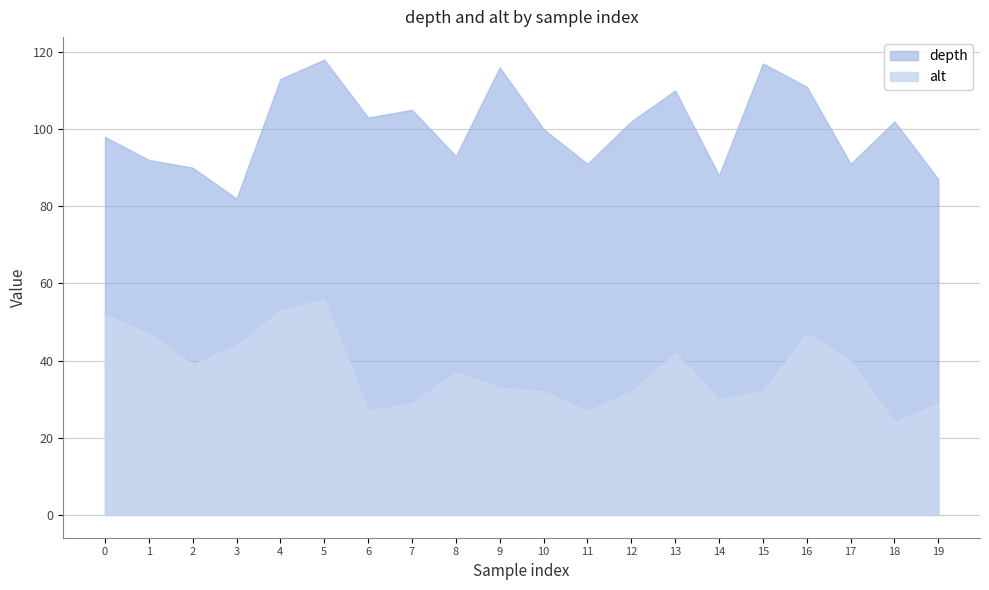

Reading right to left, list all the values displayed in this chart.

depth: 19=87	18=102	17=91	16=111	15=117	14=88	13=110	12=102	11=91	10=100	9=116	8=93	7=105	6=103	5=118	4=113	3=82	2=90	1=92	0=98
alt: 19=29	18=24	17=40	16=47	15=32	14=30	13=42	12=32	11=27	10=32	9=33	8=37	7=29	6=27	5=56	4=53	3=44	2=39	1=47	0=52